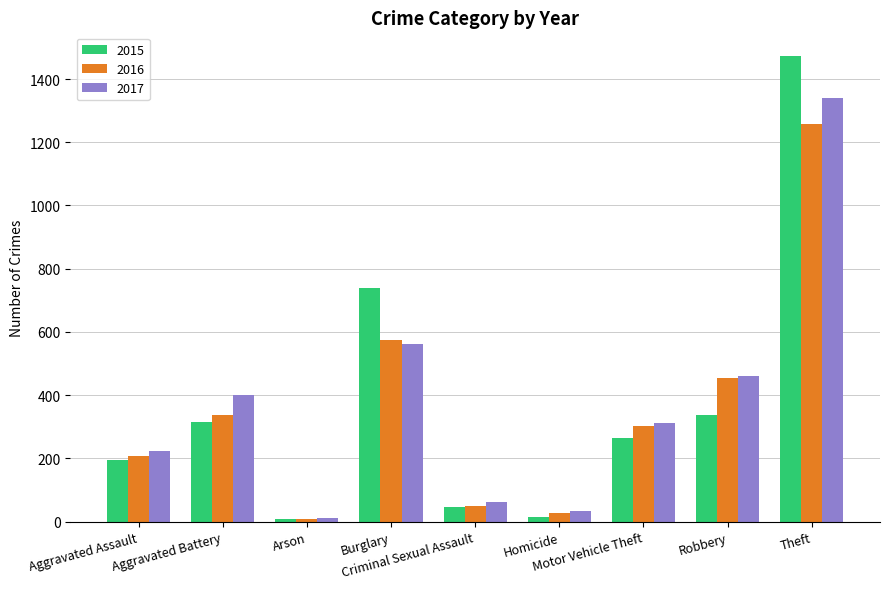

What is the greatest value displayed?

1474